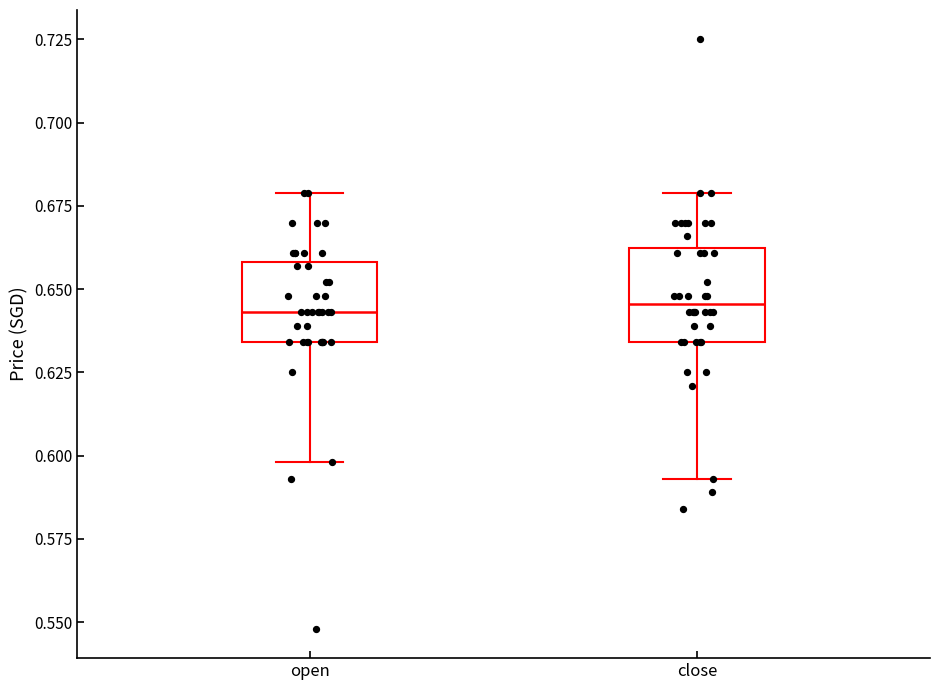

Reading left to right, transcribe this box plot: for each box, give where its median line is, the range the box spans, and where its two whiskers end, as read against the y-axis. The values are not printed on the chart, so give them approximately, as read against the axis.

open: median 0.645, box 0.635 to 0.660, whiskers 0.600 to 0.680
close: median 0.645, box 0.635 to 0.660, whiskers 0.595 to 0.680